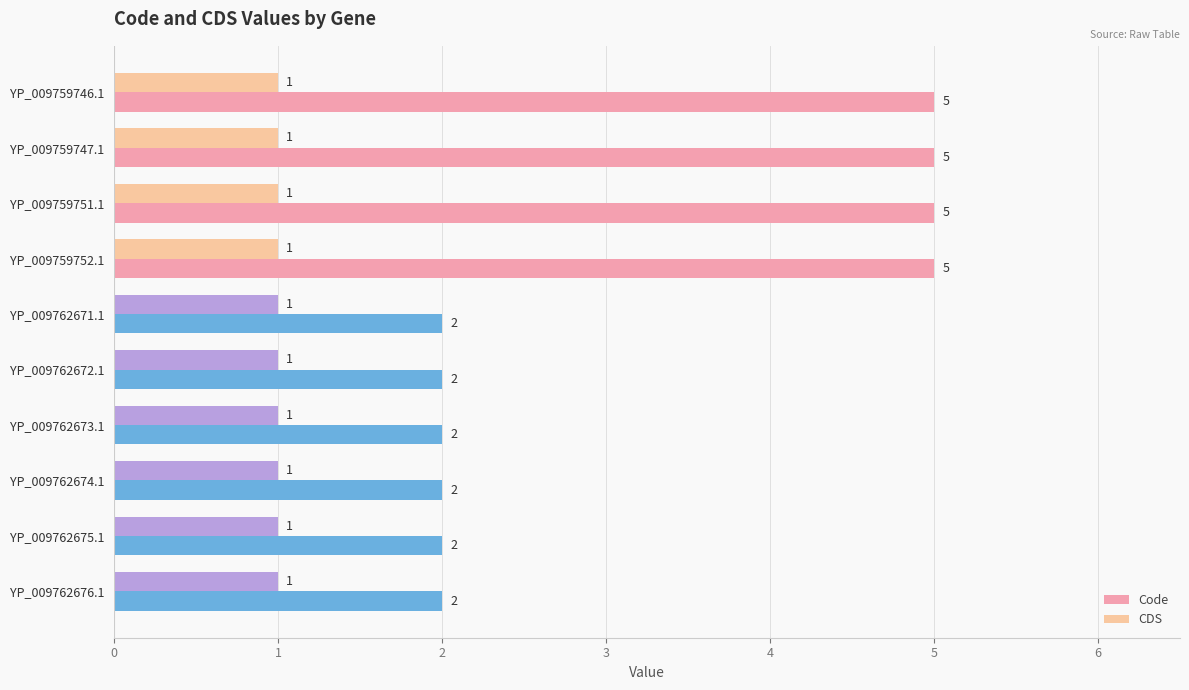

What is the greatest value displayed?

5